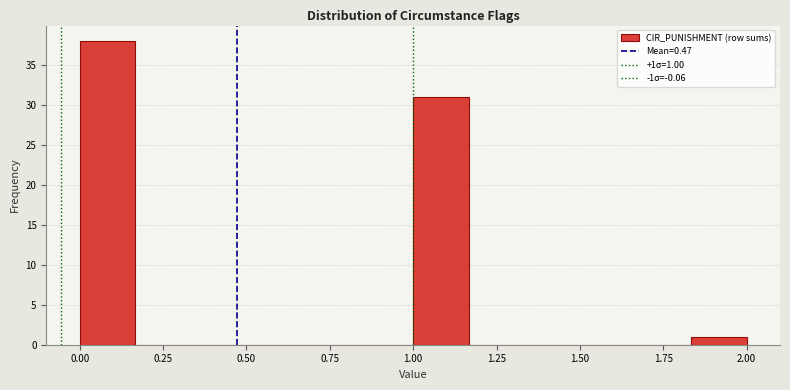

Read against the x-axis, roughly where is the centre of the tallest bar?

0.10